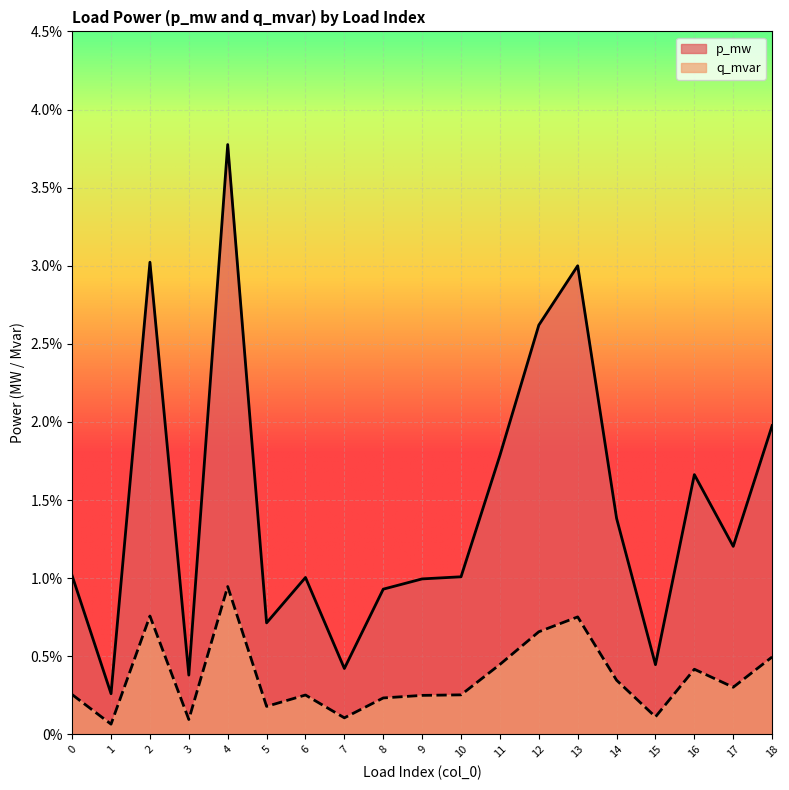

True or false: q_mvar and p_mw cross at least once.

False